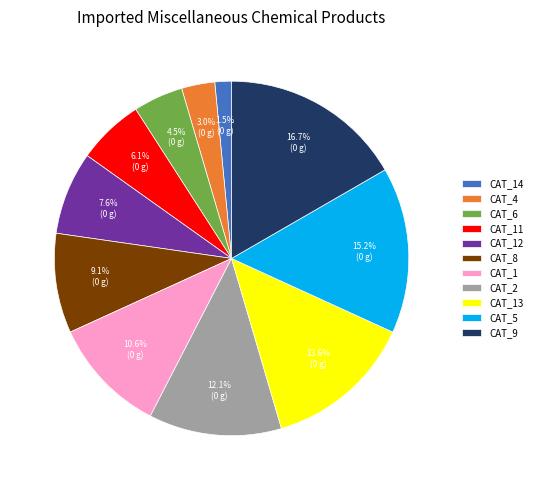

What is the ratio of the value at CAT_13 to the value at CAT_4?

4.5